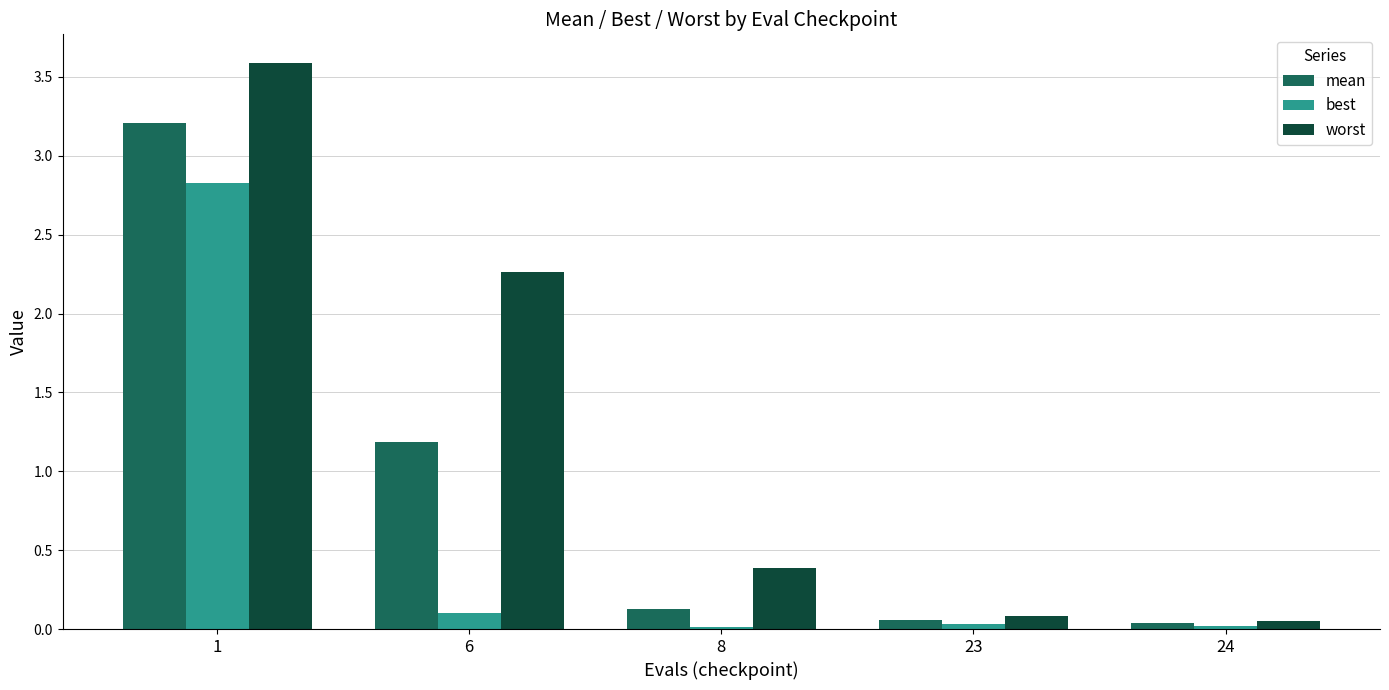

Which series has the largest total across all categories?

worst